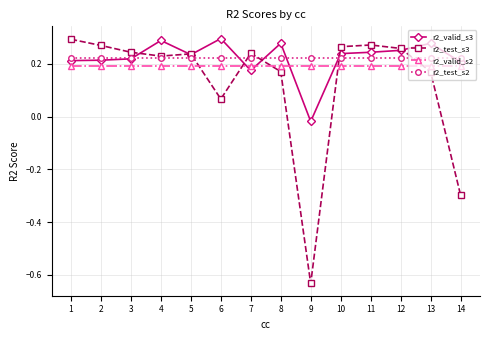

Which series changed the most between 5 and 14?

r2_test_s3